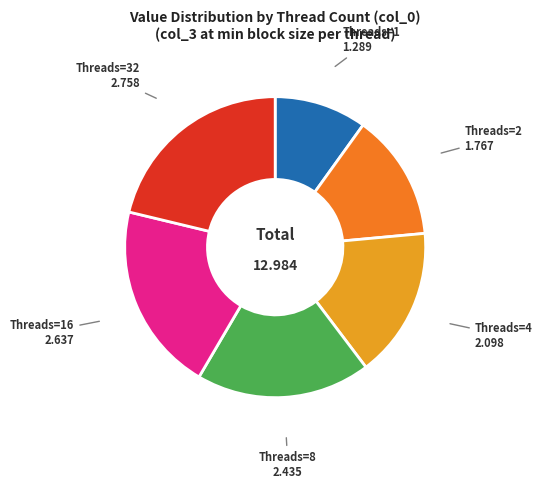

How many slices are in this pie chart?

6